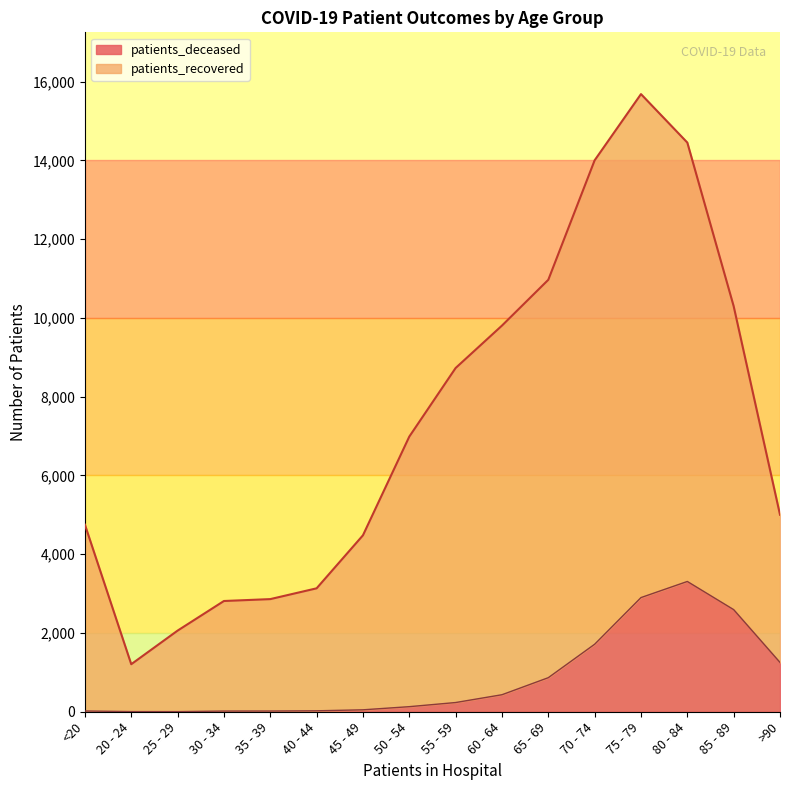

Does the chart have visible grid lines?

No